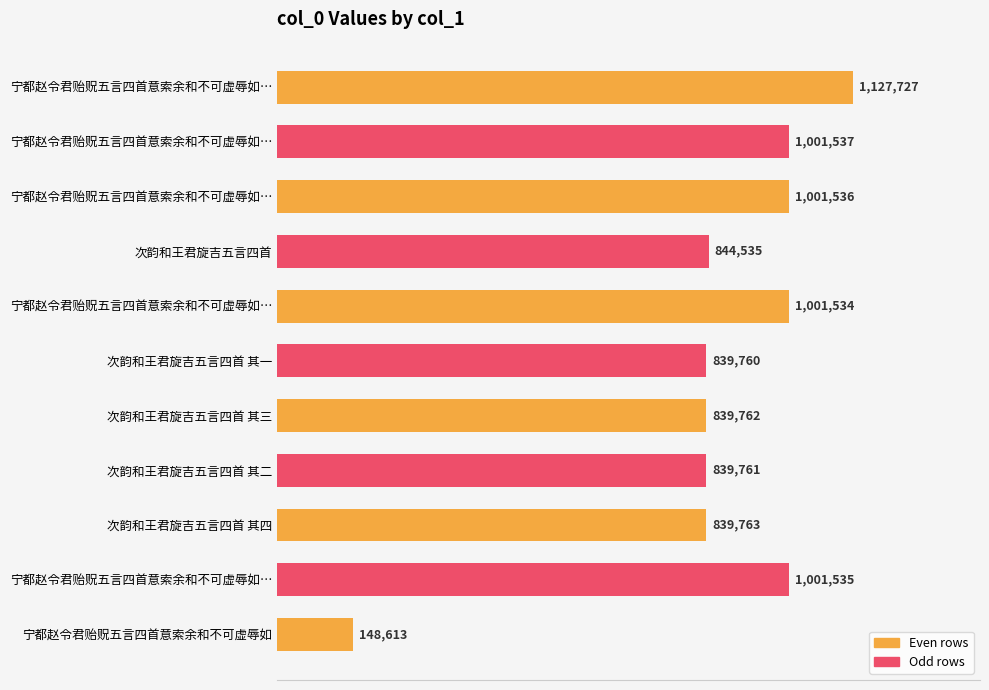

What is the greatest value displayed?

1127727